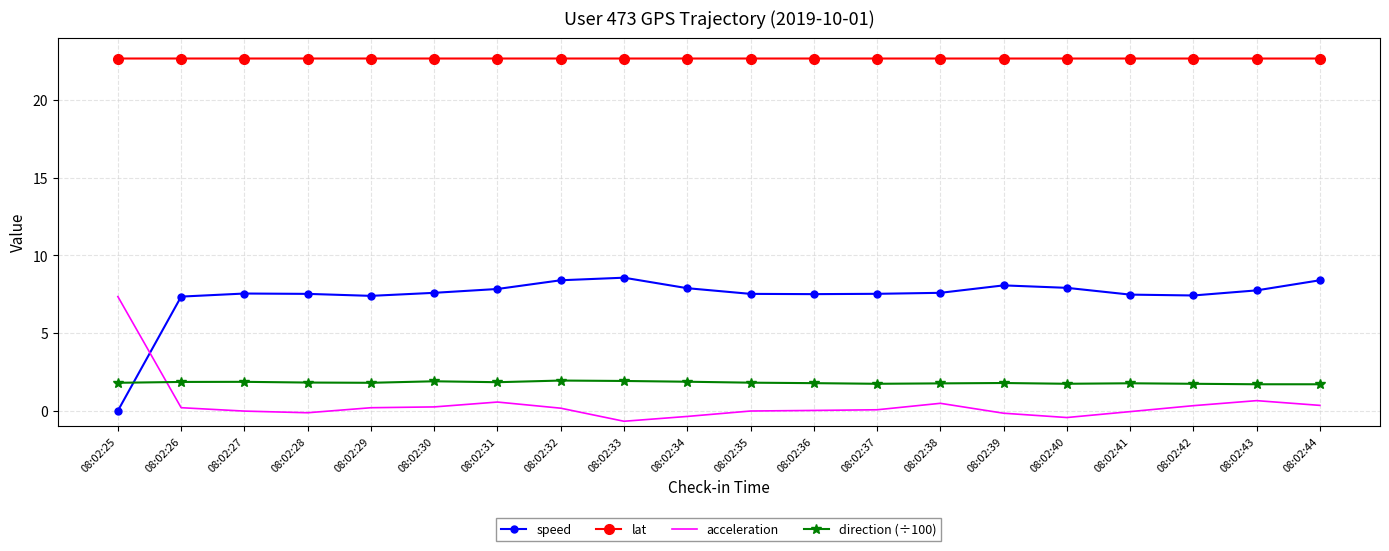

Which series has the widest spread of values?

speed